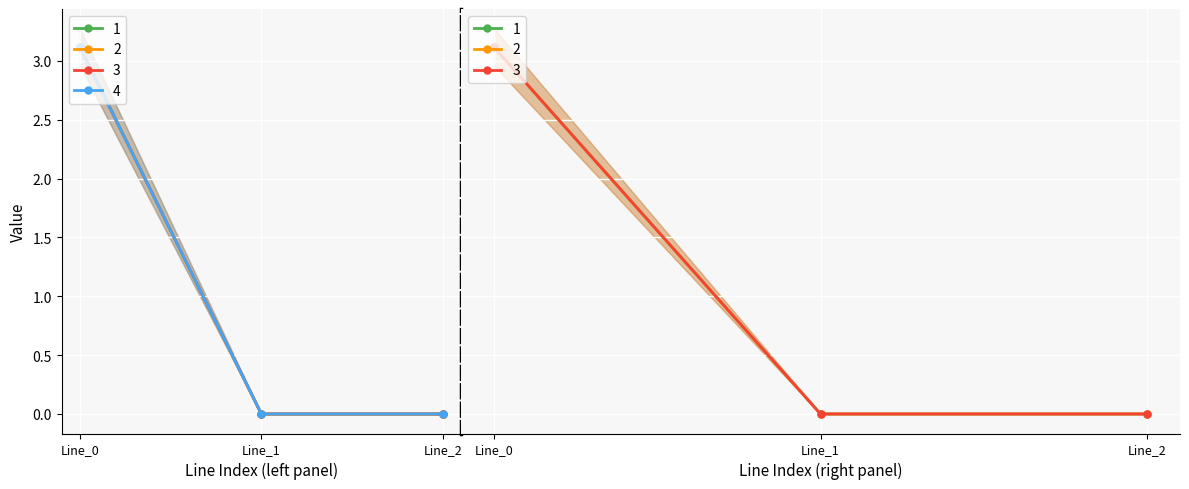

Reading left to right, list all the values displayed in this chart.

pf_ikss_b_from_ka: 3.1	0.0	0.0
pf_ikss_c_from_ka: 3.1	0.0	0.0
pf_ikss_b_to_ka: 3.1	0.0	0.0
pf_ikss_c_to_ka: 3.1	0.0	0.0
pf_skss_b_from_mw: 3.1	0.0	0.0
pf_skss_c_from_mw: 3.1	0.0	0.0